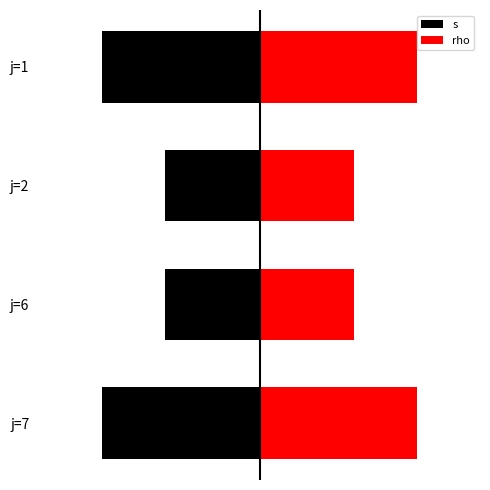

True or false: rho has a value of 5 at j=7.

True